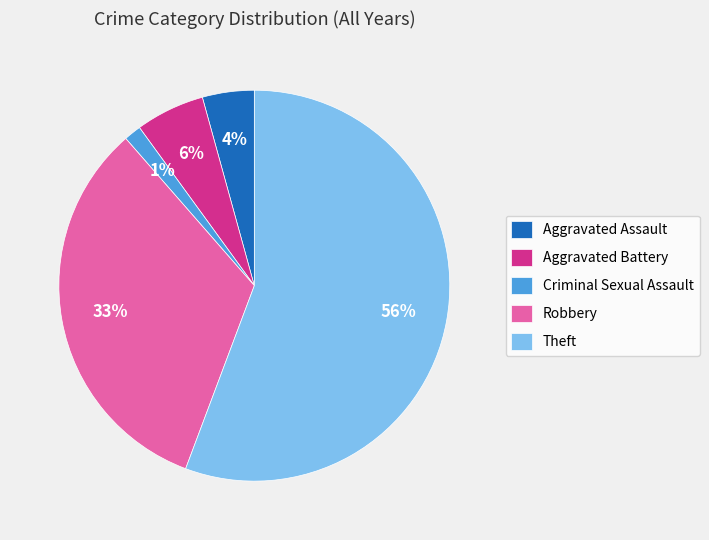

Which has a higher value, Robbery or Criminal Sexual Assault?

Robbery